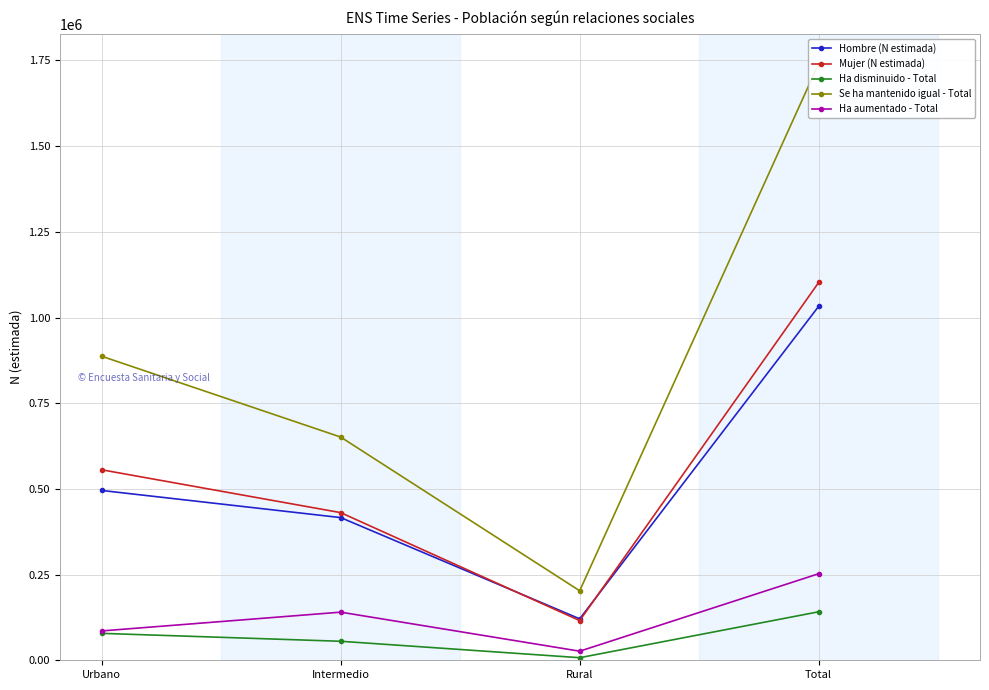

Where does the Hombre (N estimada) series first go above 495466?

Total